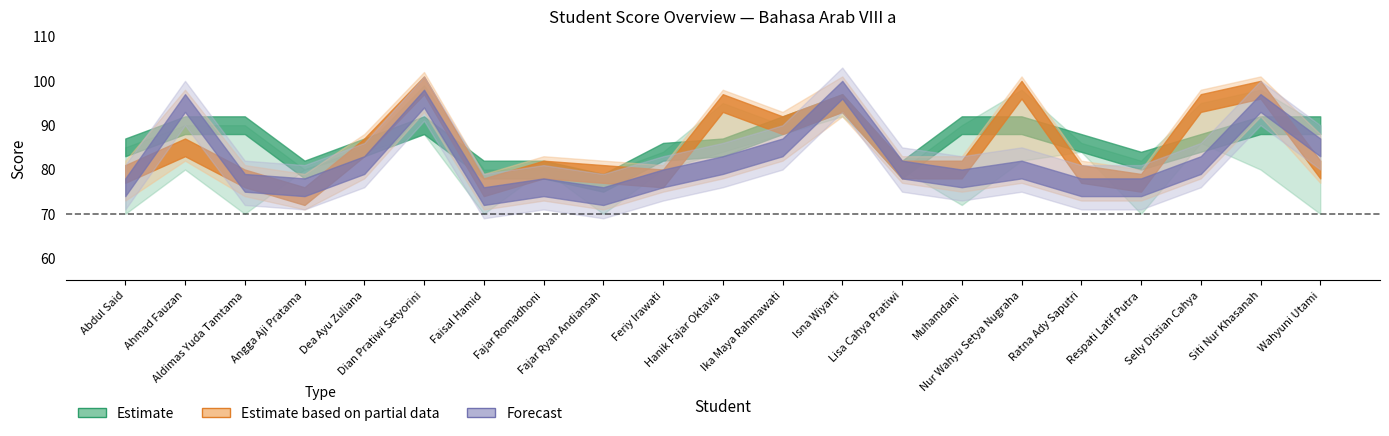

At which category is the sum across all series the highest?

Isna Wiyarti